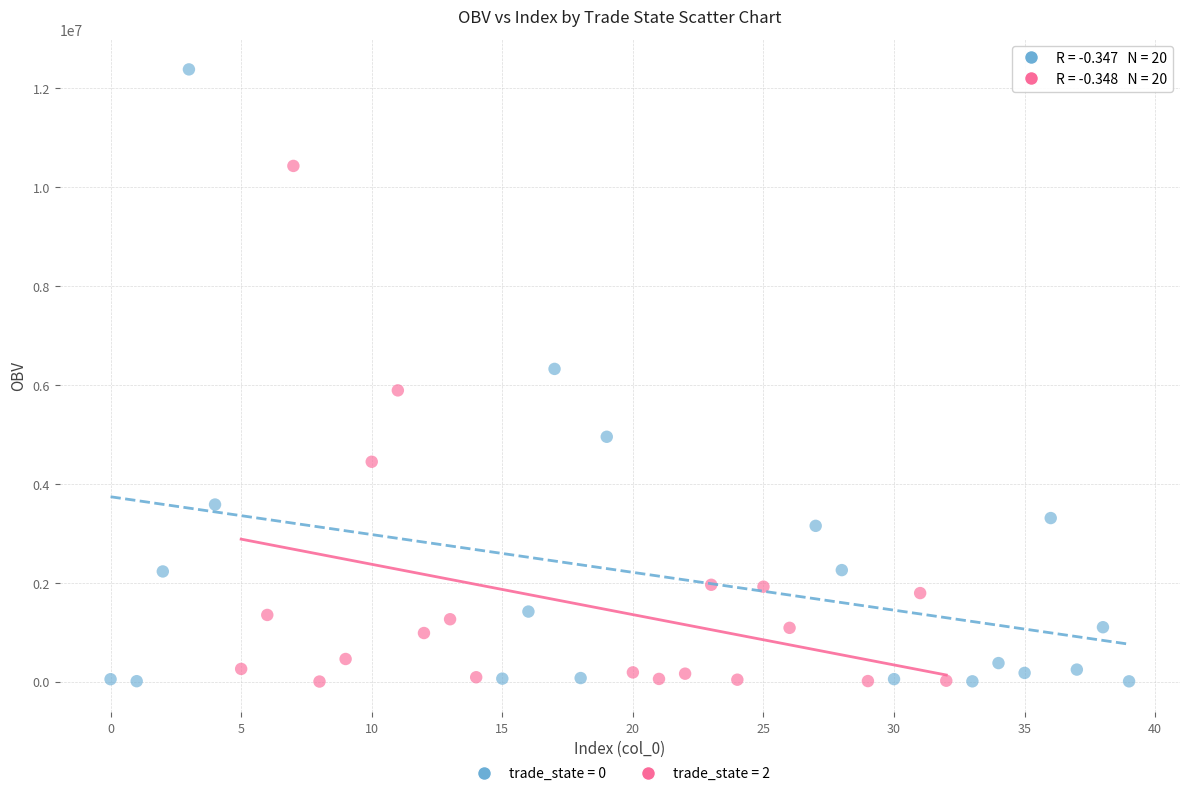

Which series has the widest spread of Y values?

trade_state = 0